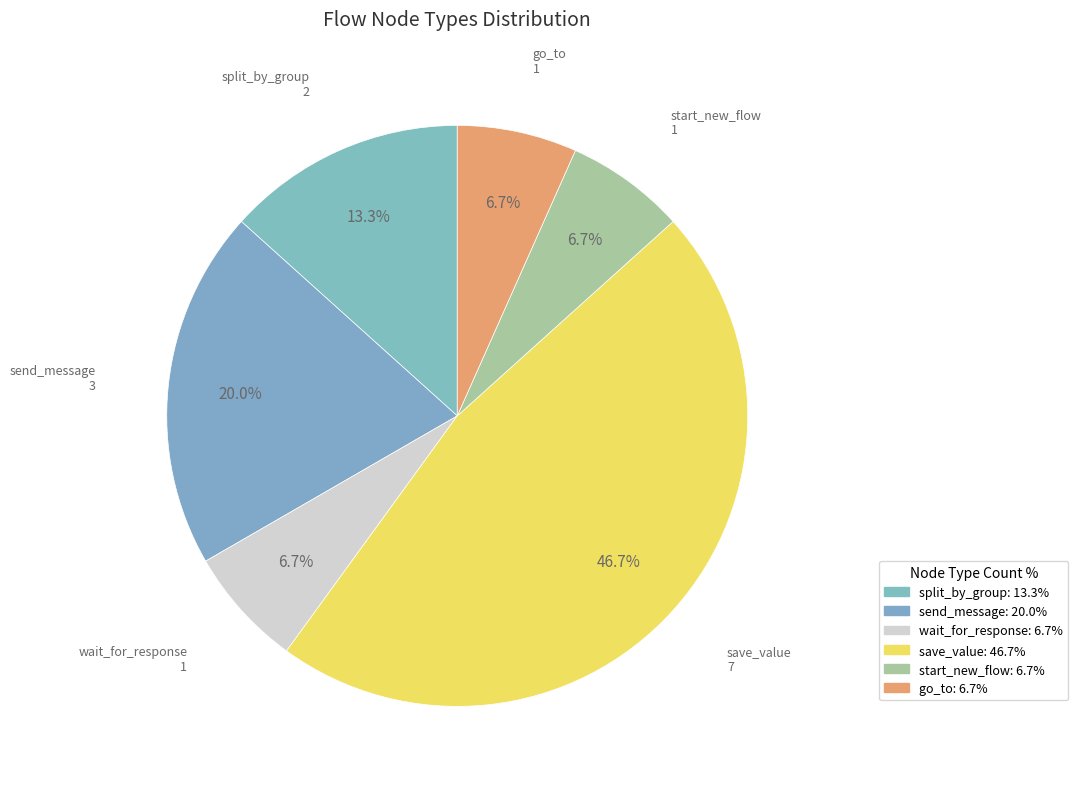

What is the largest slice in the pie chart?

save_value